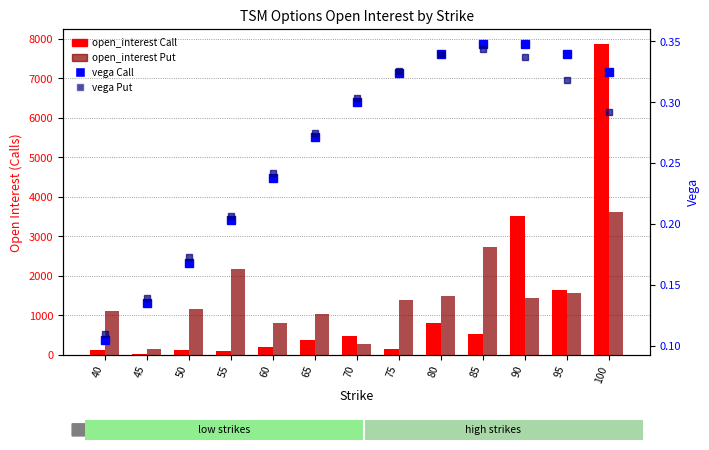

What are all the series names shown in the legend?

open_interest Call, open_interest Put, vega Call, vega Put